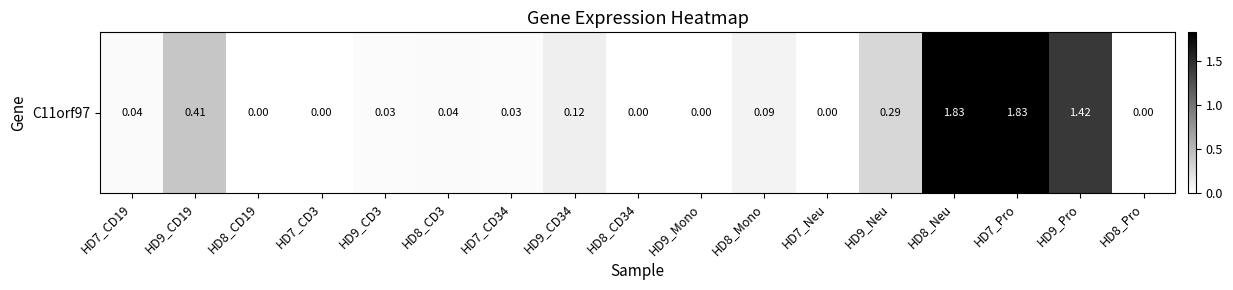

What is the ratio of the value at HD9_Neu to the value at HD9_Pro?

0.2